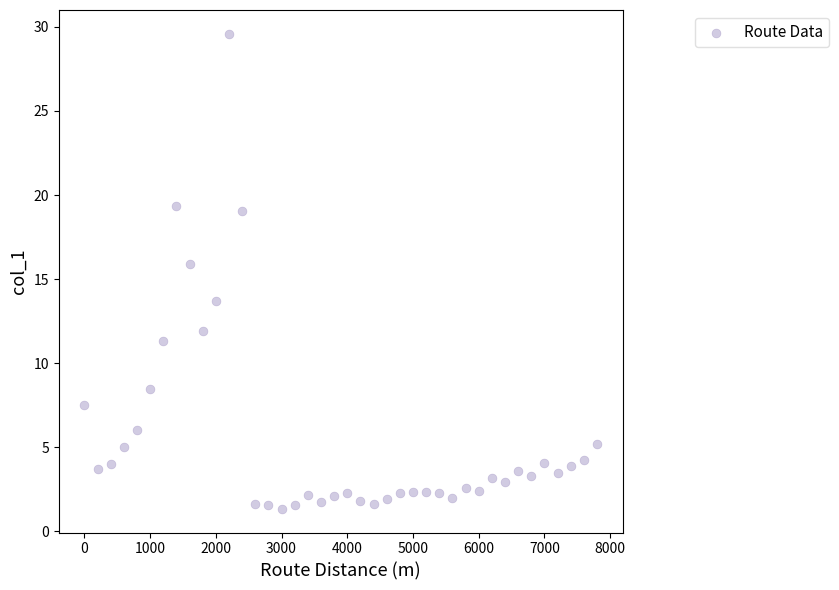

What is the range of Y values (max minus min)?

28.2